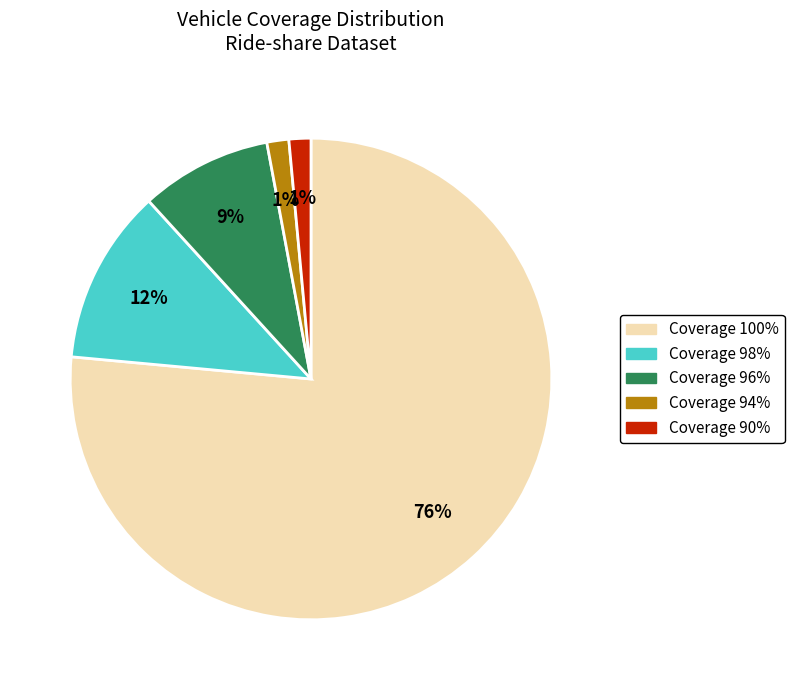

To the nearest percent, what is the average slice percentage?

20%